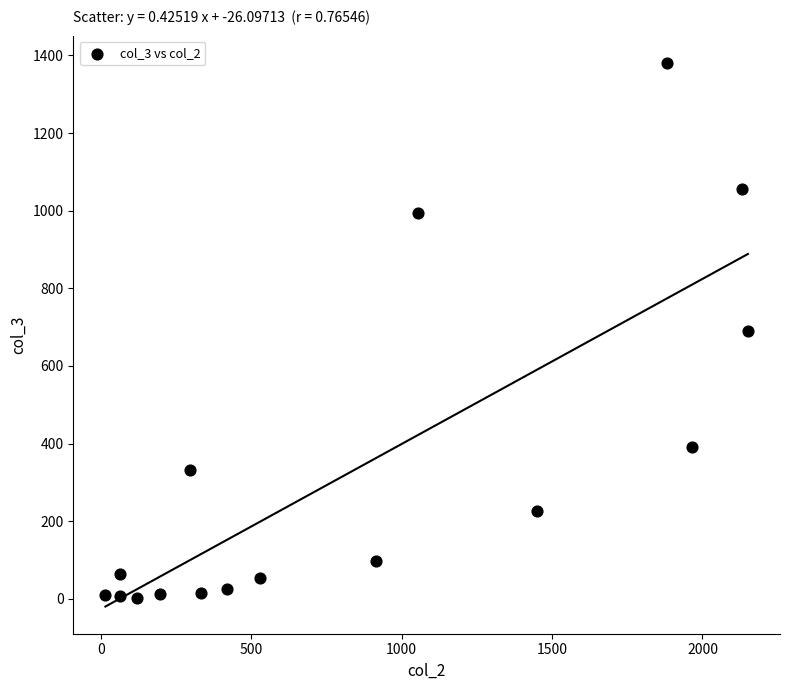

What is the range of Y values (max minus min)?

1379